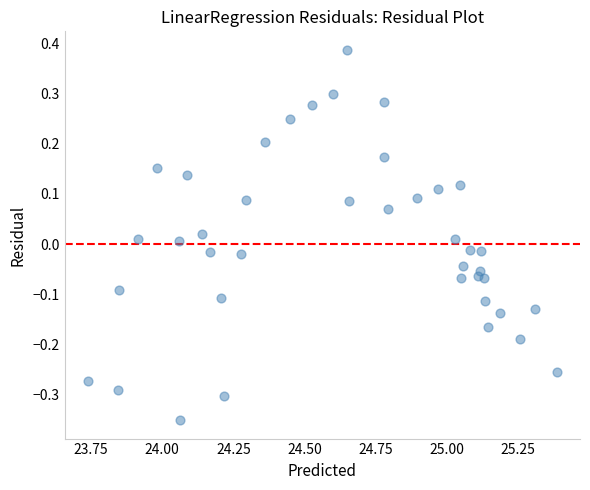

What is the range of Y values (max minus min)?

0.7